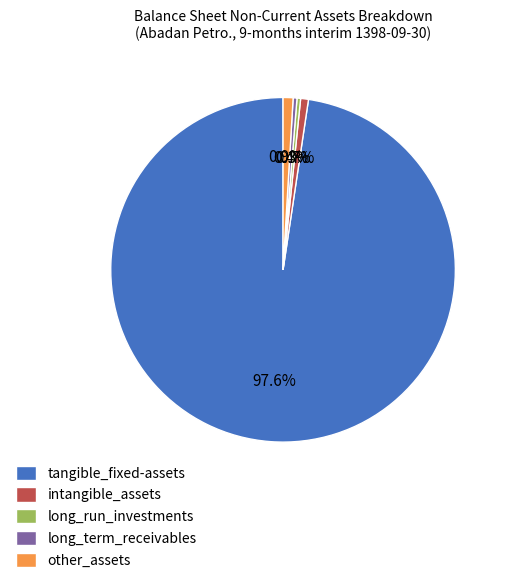

Does tangible_fixed-assets account for over 50% of the chart?

Yes